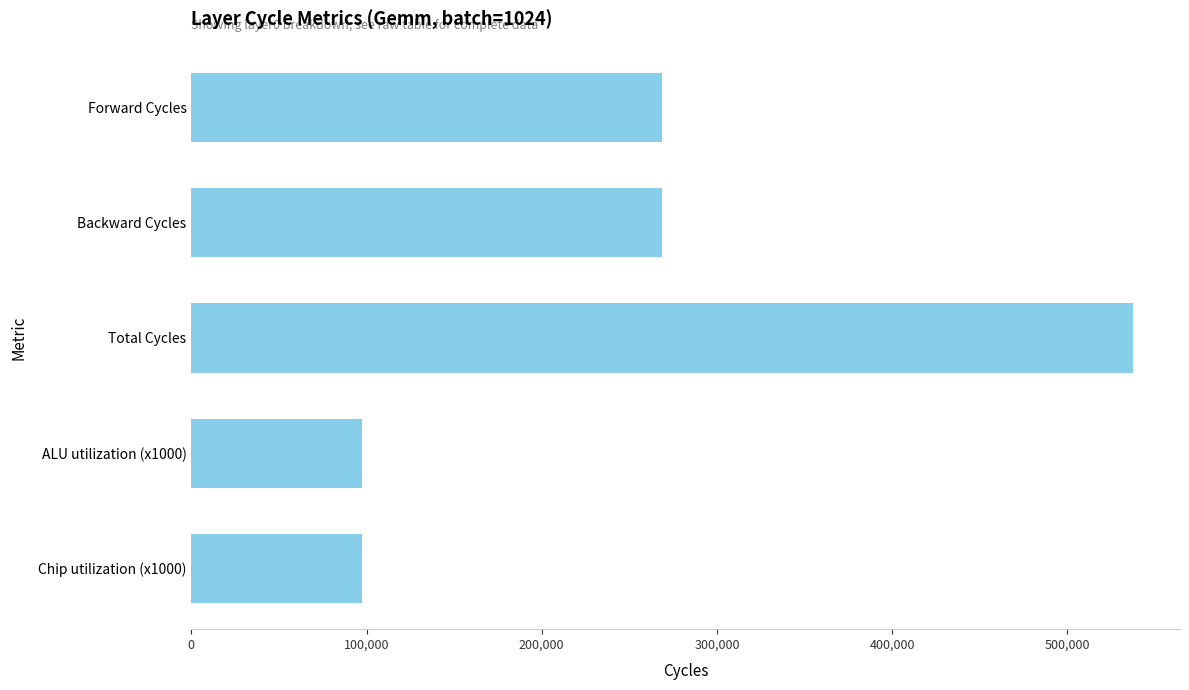

What is the sum of the values at Forward Cycles and Total Cycles?

806220